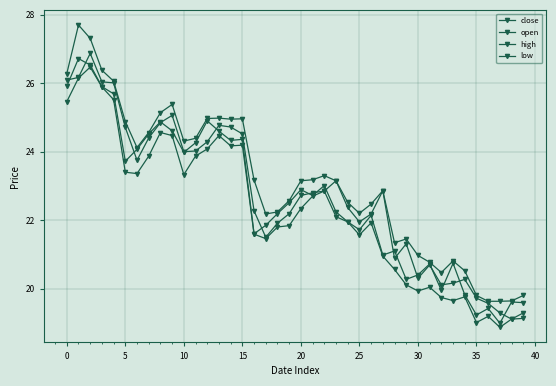

List the series in order of their peak value, lowest first.

low, close, open, high